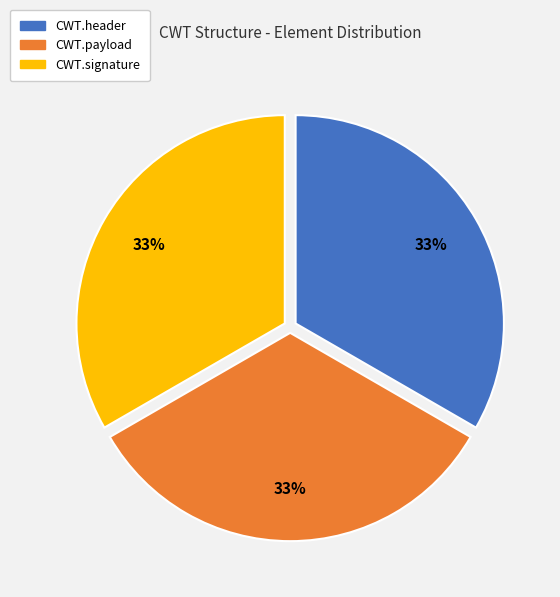

Does any single category account for the majority?

No